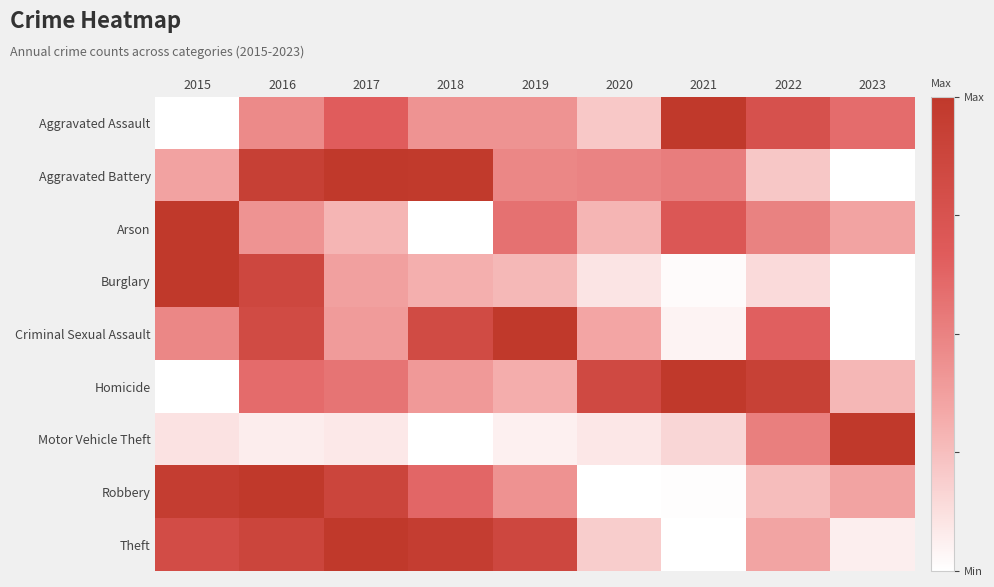

Reading left to right, transcribe all the data shown in this chart.

Aggravated Assault: 2015=0.0	2016=0.5	2017=0.7	2018=0.4	2019=0.4	2020=0.2	2021=1.0	2022=0.8	2023=0.6
Aggravated Battery: 2015=0.4	2016=0.9	2017=1.0	2018=1.0	2019=0.5	2020=0.5	2021=0.5	2022=0.2	2023=0.0
Arson: 2015=1.0	2016=0.4	2017=0.3	2018=0.0	2019=0.6	2020=0.3	2021=0.7	2022=0.5	2023=0.4
Burglary: 2015=1.0	2016=0.9	2017=0.4	2018=0.3	2019=0.3	2020=0.1	2021=0.0	2022=0.1	2023=0.0
Criminal Sexual Assault: 2015=0.5	2016=0.8	2017=0.4	2018=0.8	2019=1.0	2020=0.3	2021=0.0	2022=0.7	2023=0.0
Homicide: 2015=0.0	2016=0.6	2017=0.6	2018=0.4	2019=0.3	2020=0.8	2021=1.0	2022=0.9	2023=0.3
Motor Vehicle Theft: 2015=0.1	2016=0.1	2017=0.1	2018=0.0	2019=0.1	2020=0.1	2021=0.2	2022=0.5	2023=1.0
Robbery: 2015=1.0	2016=1.0	2017=0.9	2018=0.6	2019=0.4	2020=0.0	2021=0.0	2022=0.3	2023=0.4
Theft: 2015=0.8	2016=0.9	2017=1.0	2018=1.0	2019=0.9	2020=0.2	2021=0.0	2022=0.4	2023=0.1